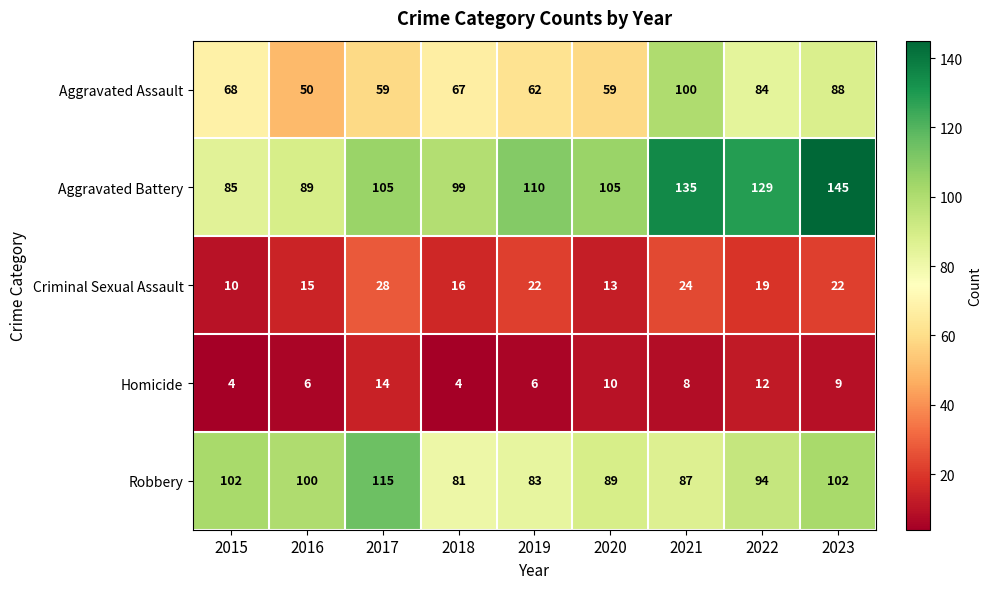

Rank the series at 2016 from highest to lowest value.

Robbery, Aggravated Battery, Aggravated Assault, Criminal Sexual Assault, Homicide